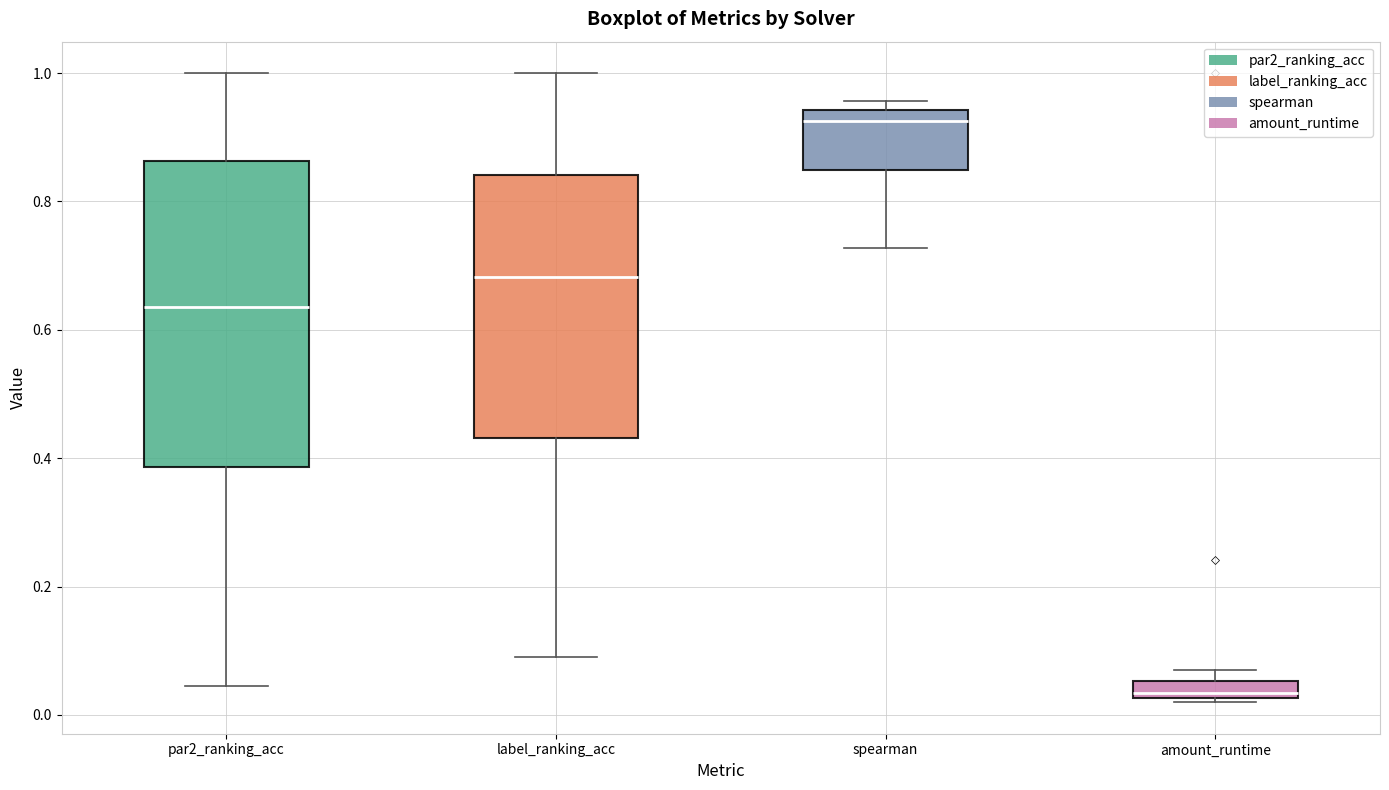

Which box's median line is the lowest?

amount_runtime